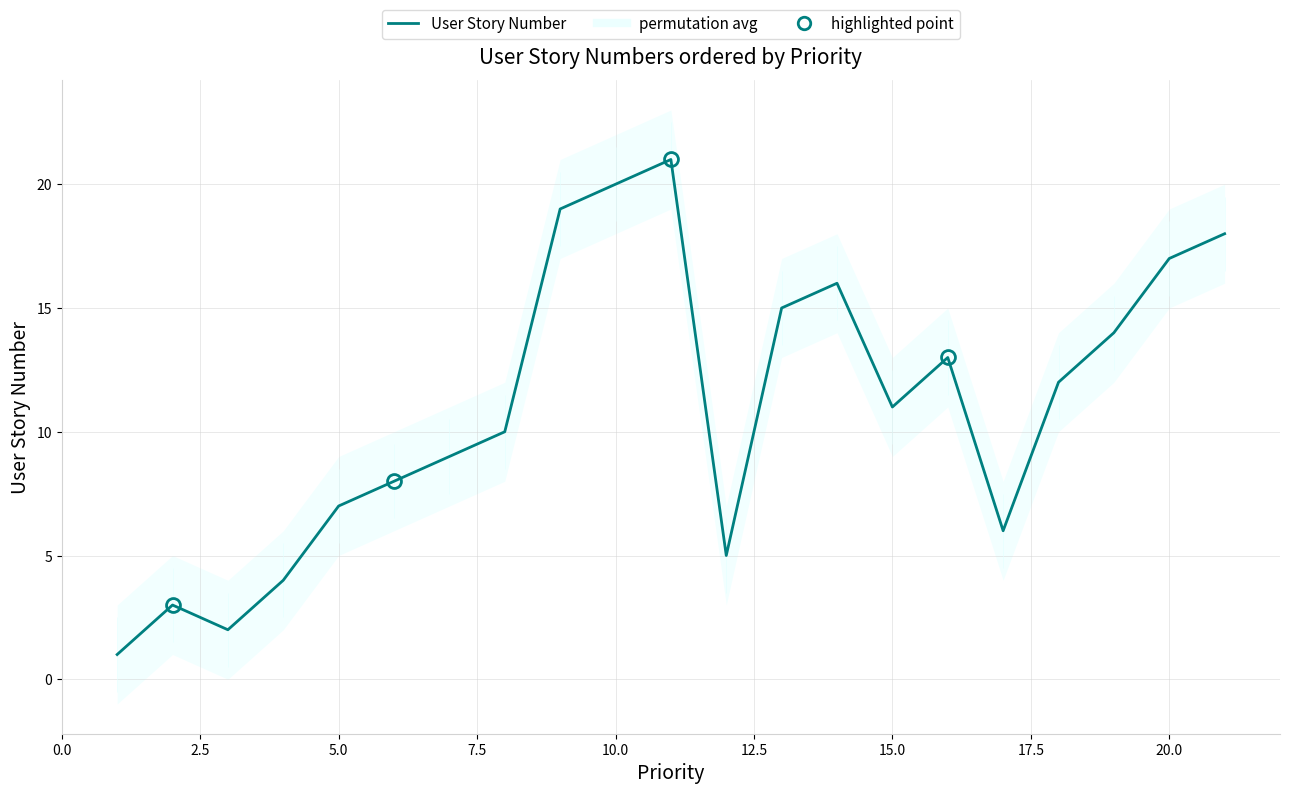

What is the change in value from 7.5 to 14?

+7